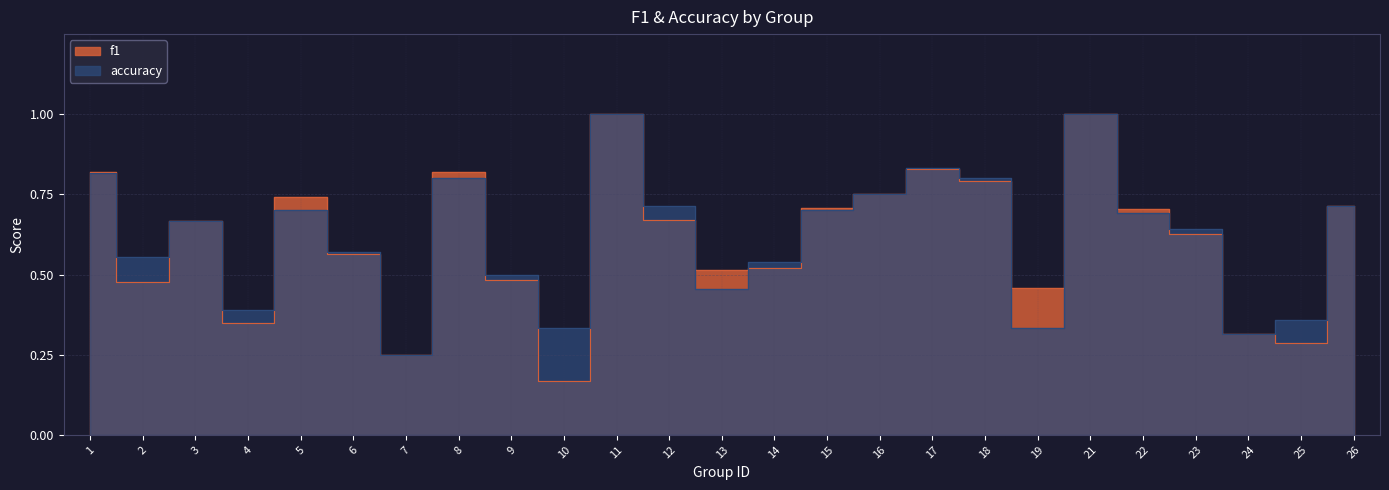

Is the value of f1 at 4 greater than the value of accuracy at 13?

No